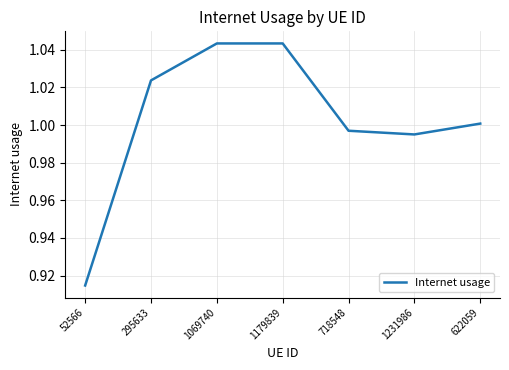

Count the number of categories in the chart.

7